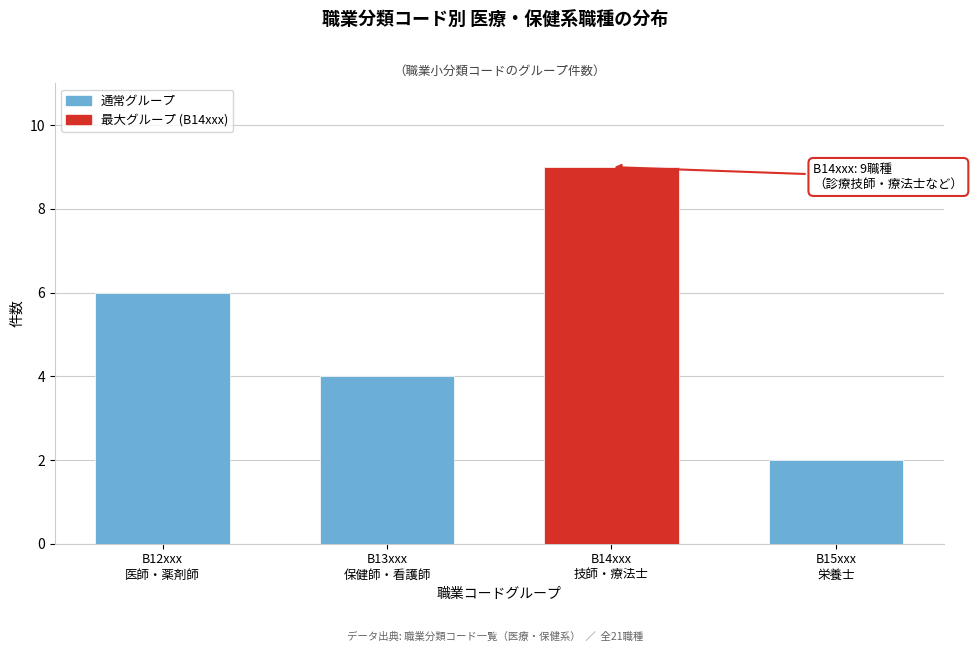

Reading left to right, extract all data points from this chart.

6	4	9	2